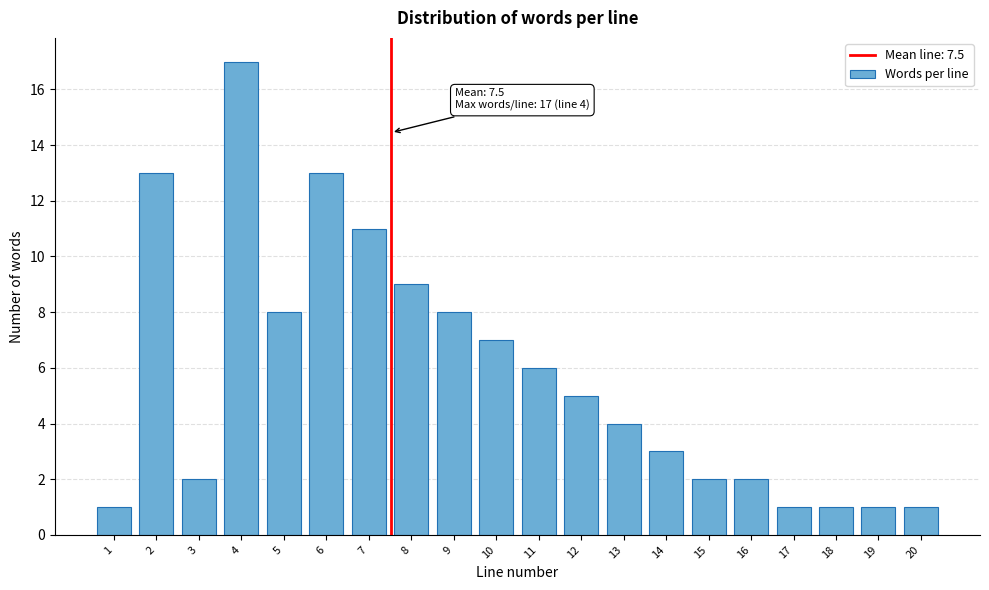

Reading right to left, transcribe all the data shown in this chart.

20=1	19=1	18=1	17=1	16=2	15=2	14=3	13=4	12=5	11=6	10=7	9=8	8=9	7=11	6=13	5=8	4=17	3=2	2=13	1=1